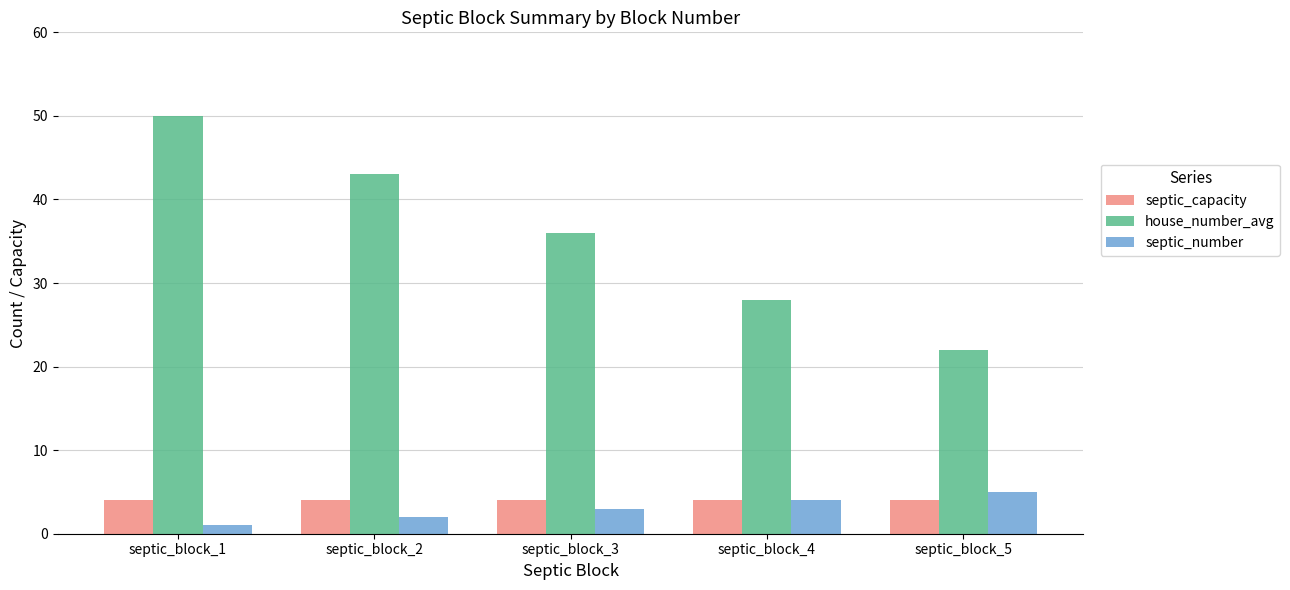

How many categories are shown in the chart?

5